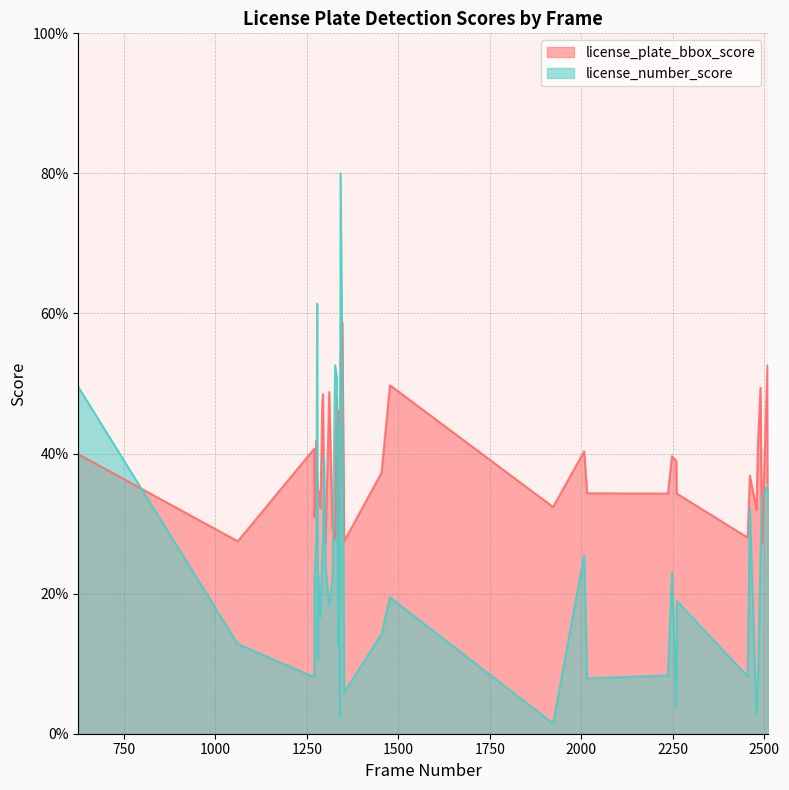

What is the spread (max minus min) of values at 1280?

0.2